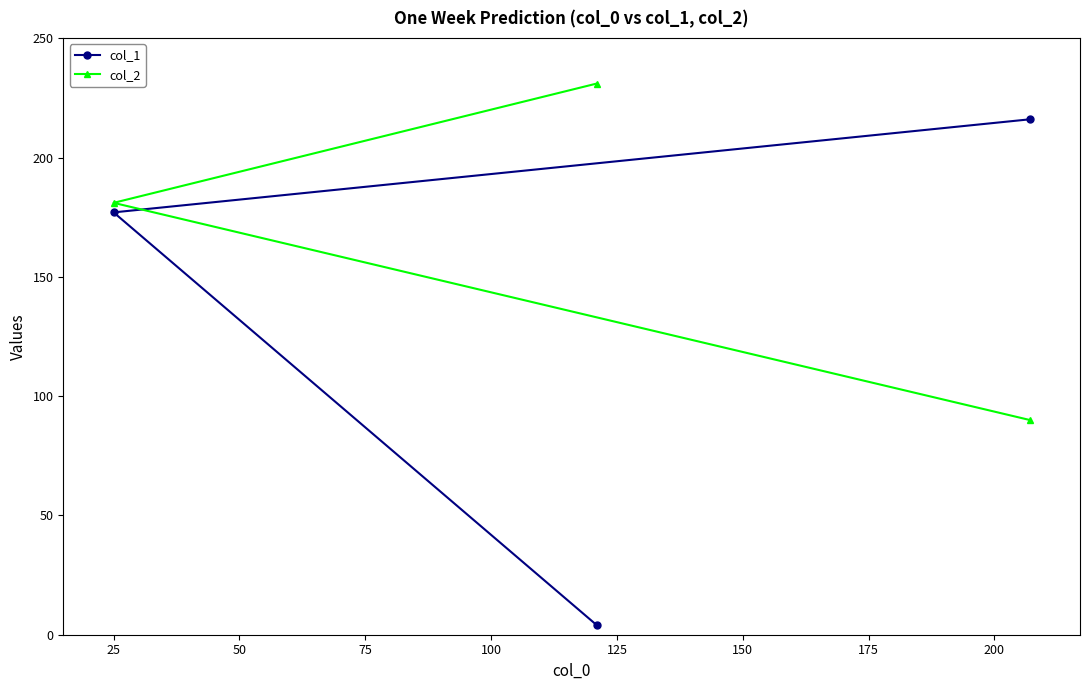

Reading left to right, what are all the values shown in this chart?

col_1: 177	4	216
col_2: 181	231	90